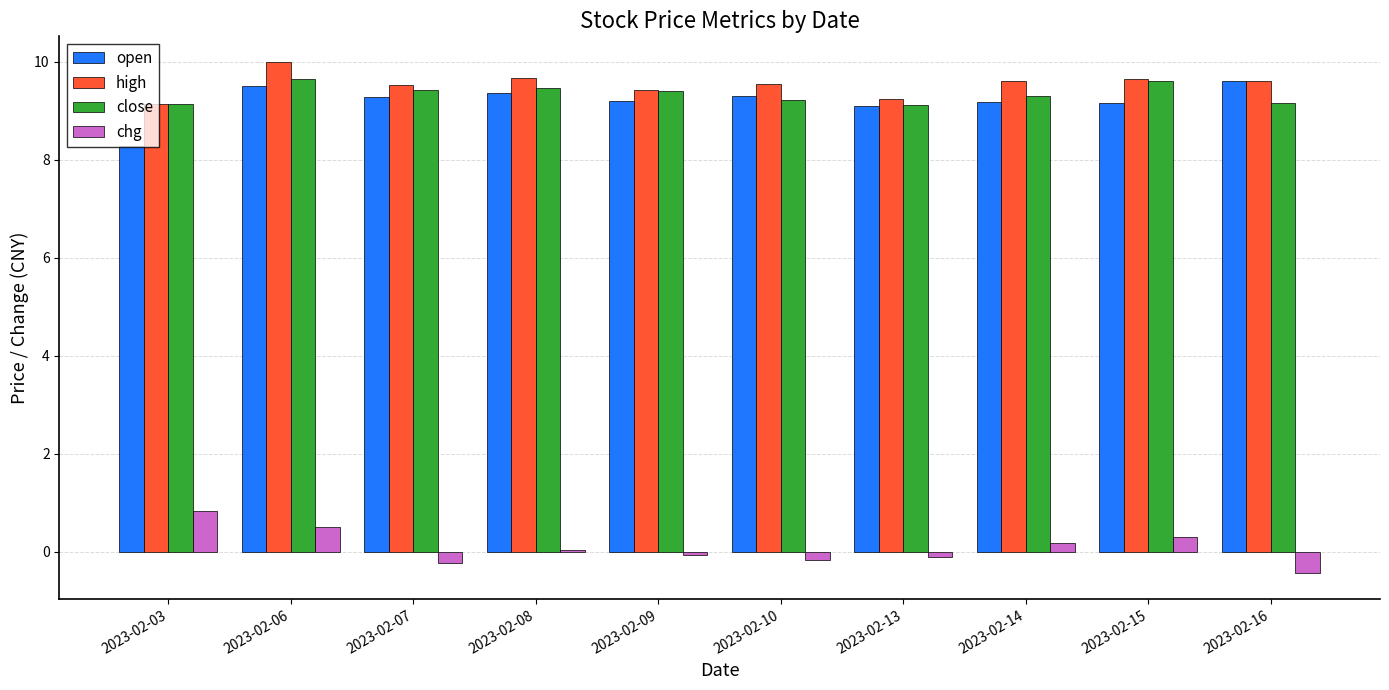

True or false: close has a value of 13.2 at 2023-02-07.

False